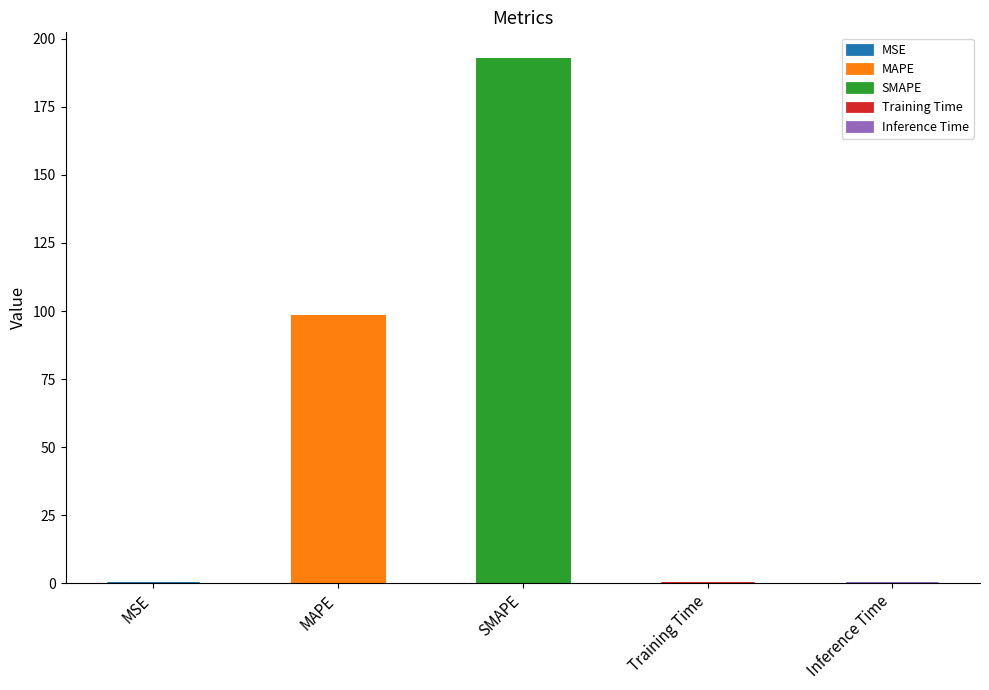

At which label is the value closest to 96?

MAPE